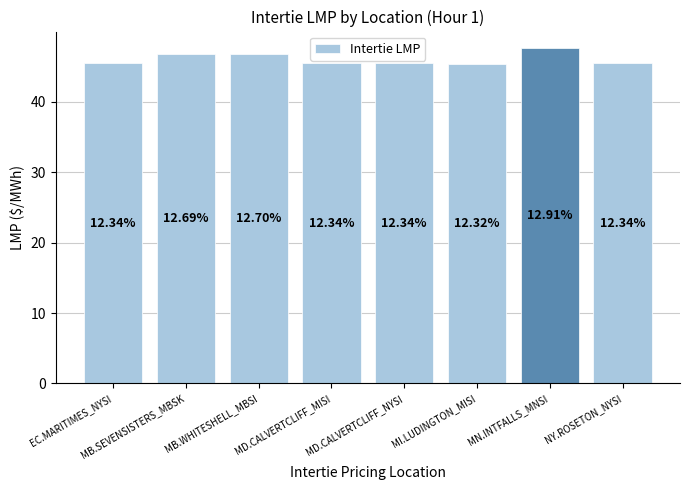

How many bars are there in total?

8